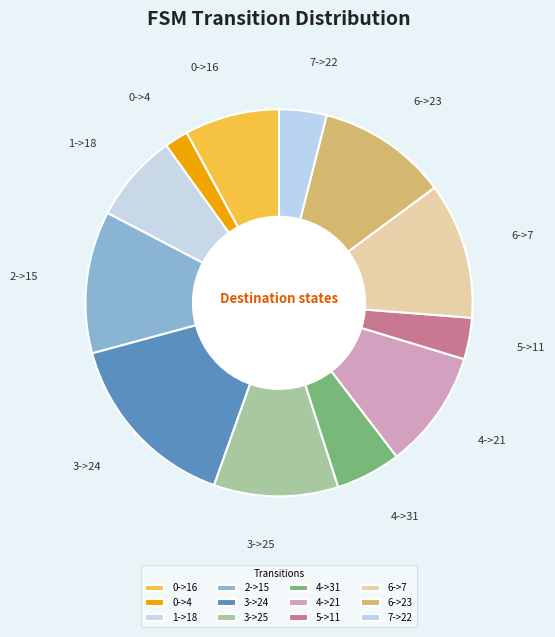

True or false: 7->22 accounts for 4% of the total.

True